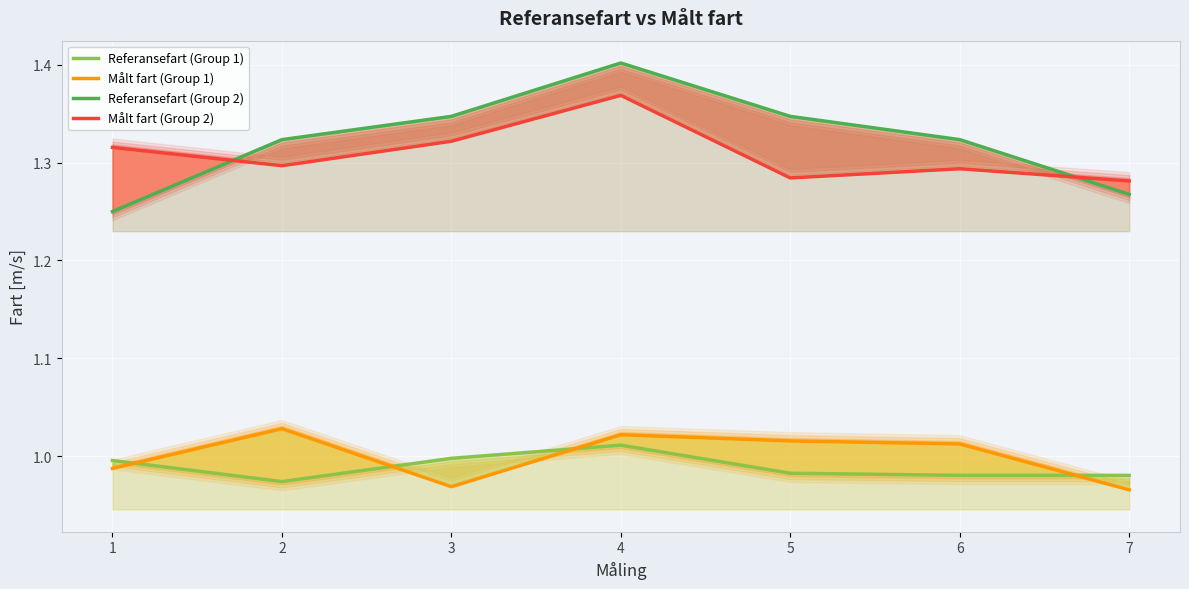

Reading left to right, extract all data points from this chart.

Referansefart (Group 1): 1=1.0	2=1.0	3=1.0	4=1.0	5=1.0	6=1.0	7=1.0
Målt fart (Group 1): 1=1.0	2=1.0	3=1.0	4=1.0	5=1.0	6=1.0	7=1.0
Referansefart (Group 2): 1=1.2	2=1.3	3=1.3	4=1.4	5=1.3	6=1.3	7=1.3
Målt fart (Group 2): 1=1.3	2=1.3	3=1.3	4=1.4	5=1.3	6=1.3	7=1.3